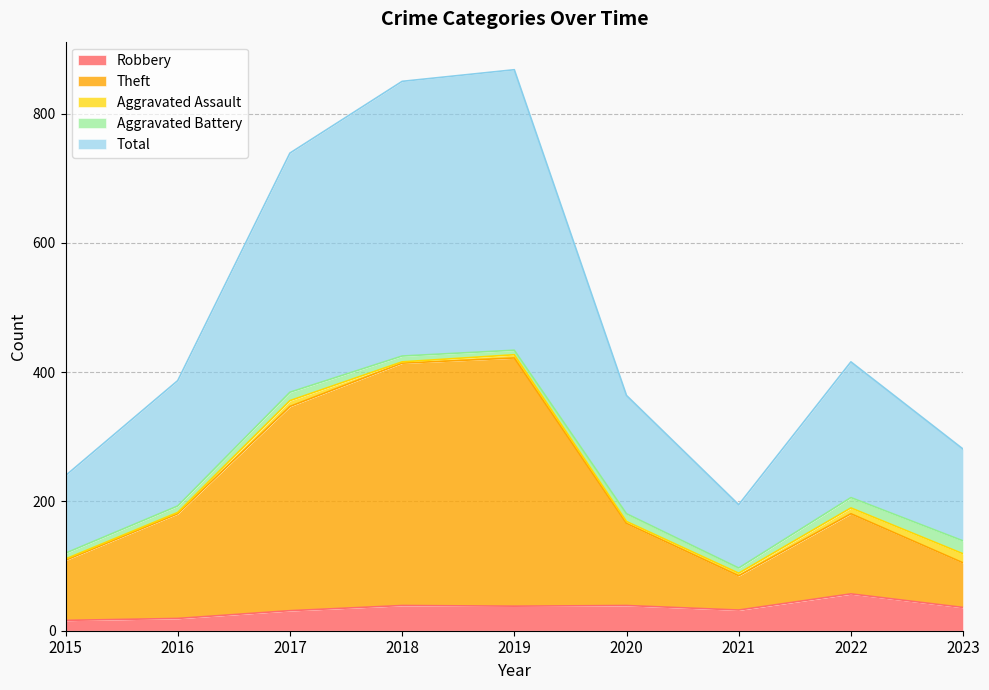

What are all the series names shown in the legend?

Robbery, Theft, Aggravated Assault, Aggravated Battery, Total